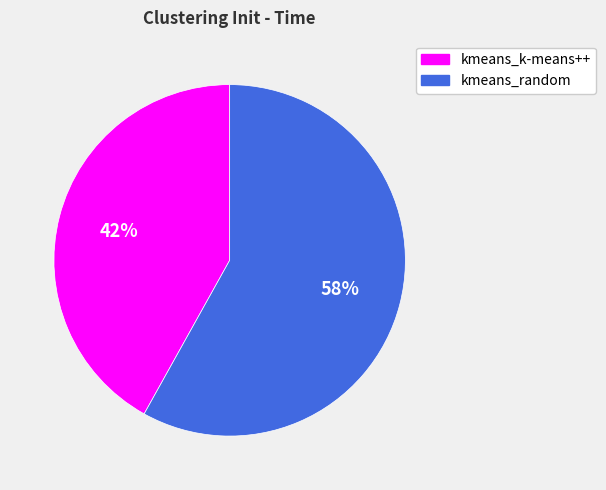

What is the largest slice in the pie chart?

kmeans_random